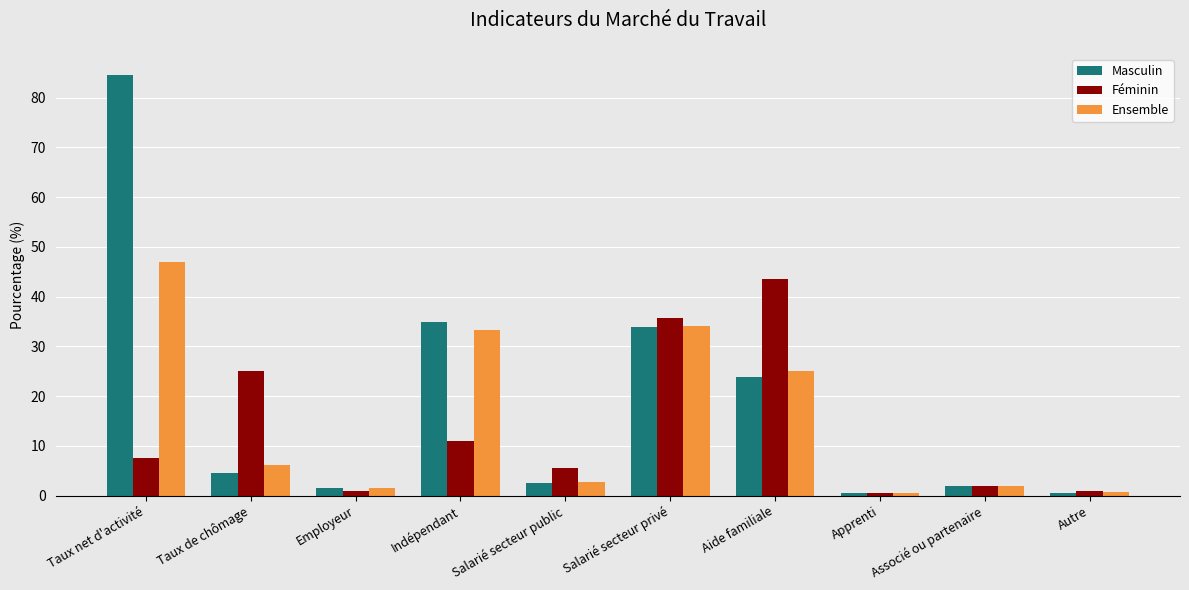

The value of Masculin at Aide familiale is 23.8. True or false?

True